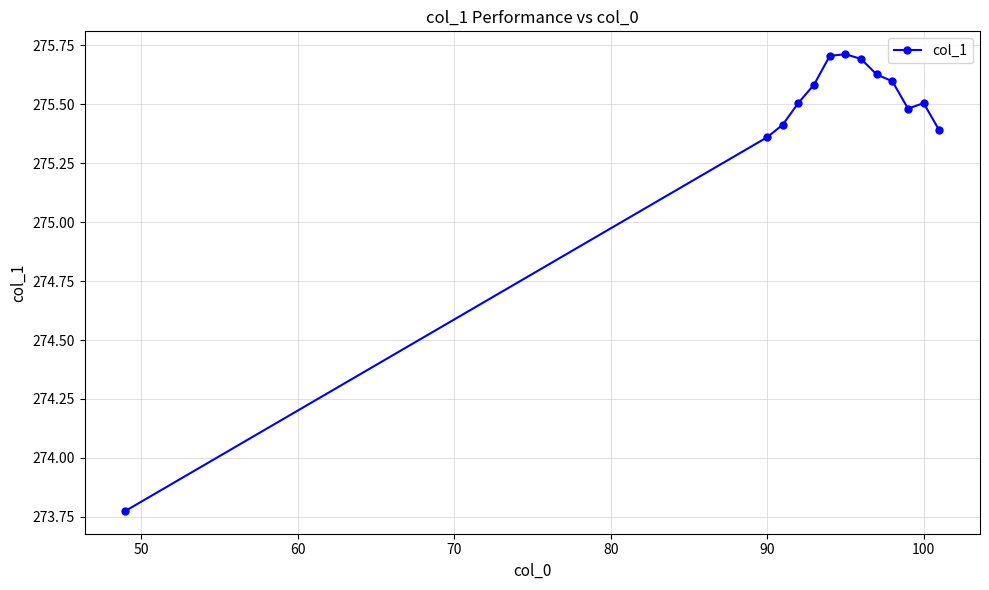

What is the value of the 4th point from the left?

275.5